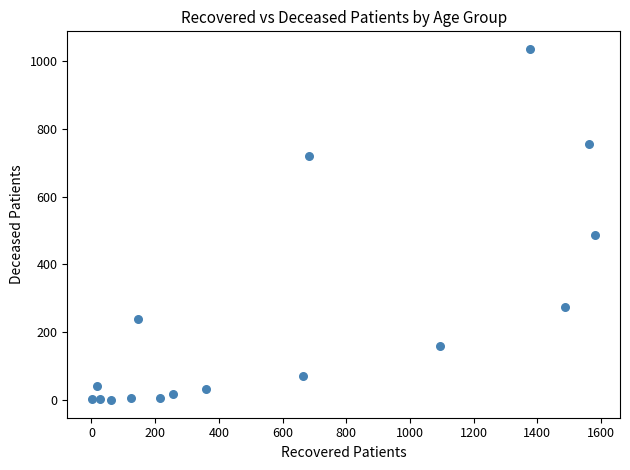

What Y value in the scatter plot is closest to 517?

486